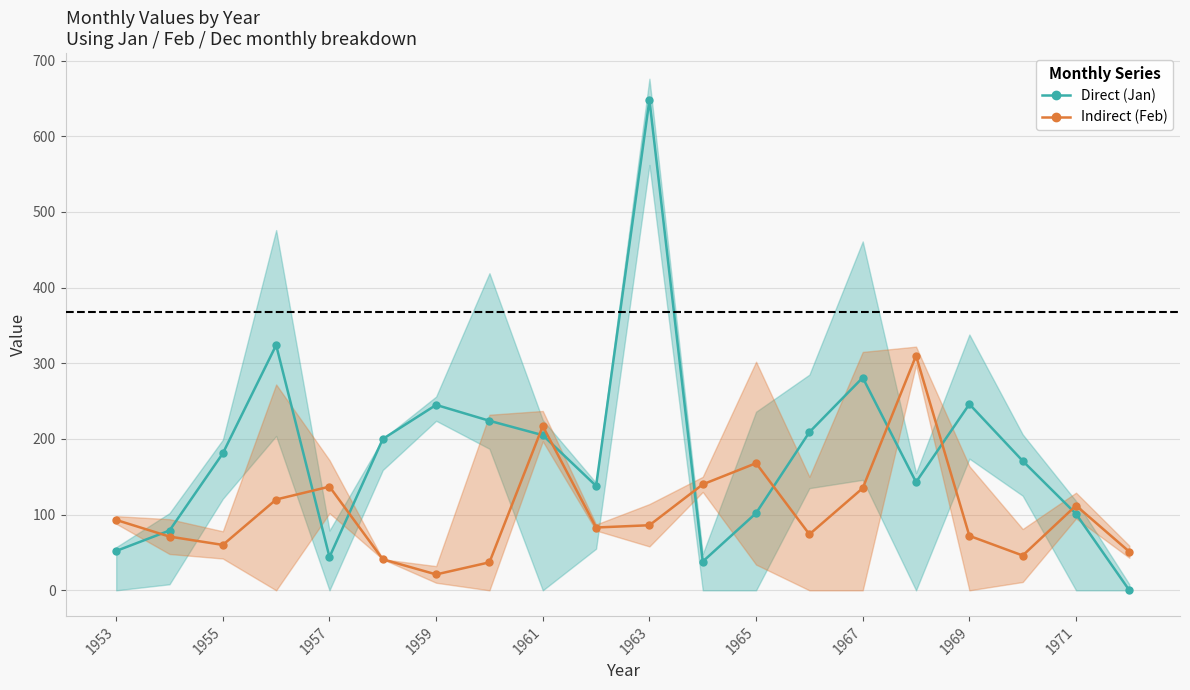

Is it true that Direct (Jan) equals 442 at 1967?

False